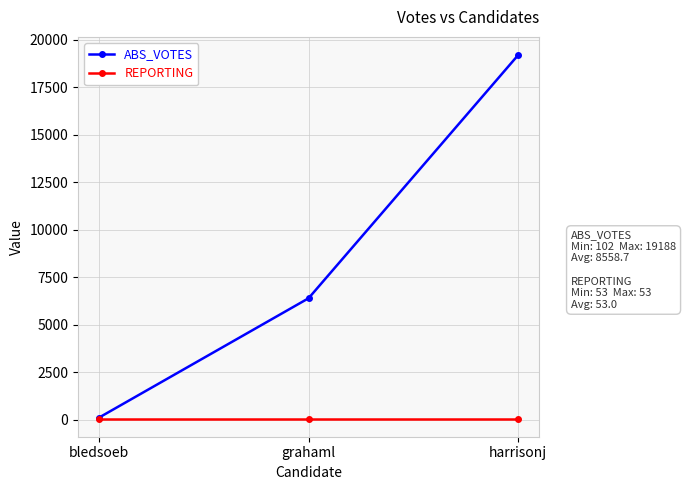

Which series changed the most between grahaml and harrisonj?

ABS_VOTES